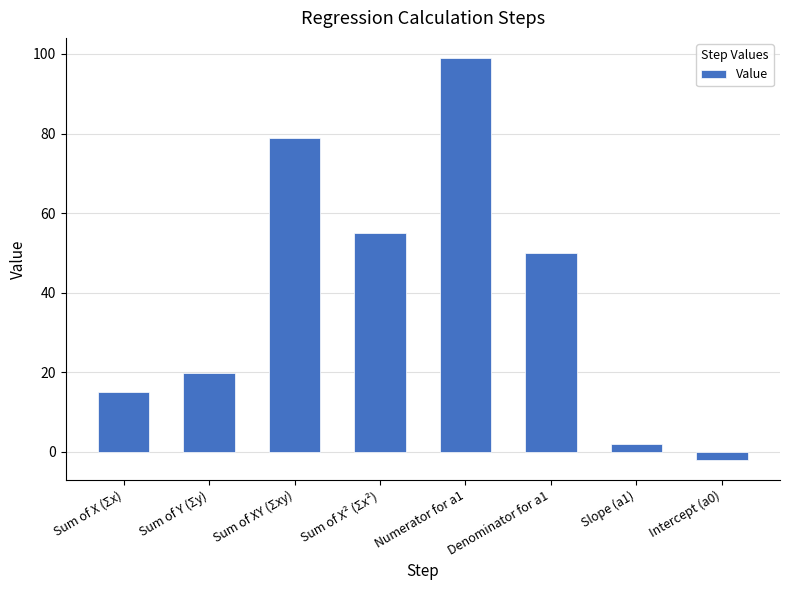

What is the ratio of the value at Numerator for a1 to the value at Sum of X² (Σx²)?

1.8